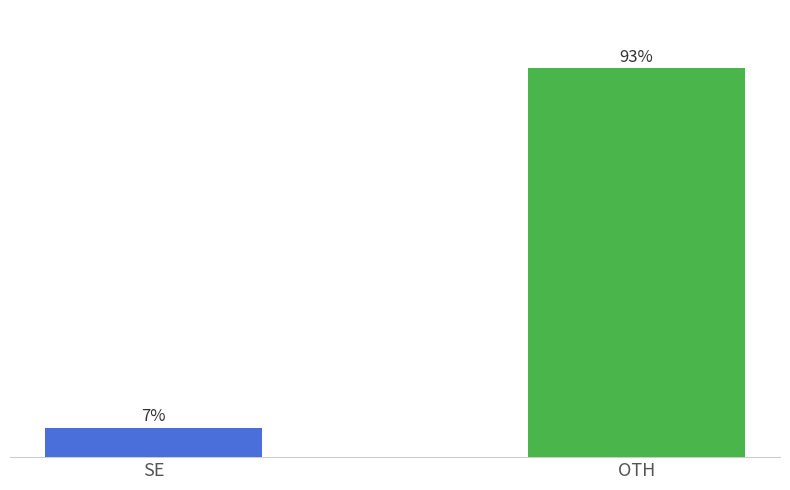

Does the chart contain any negative values?

No